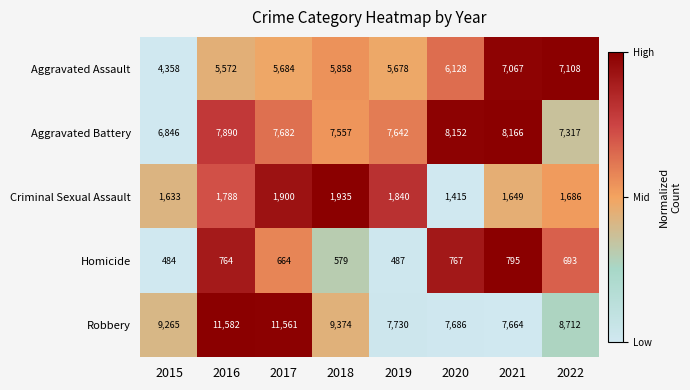

Count the number of categories in the chart.

8